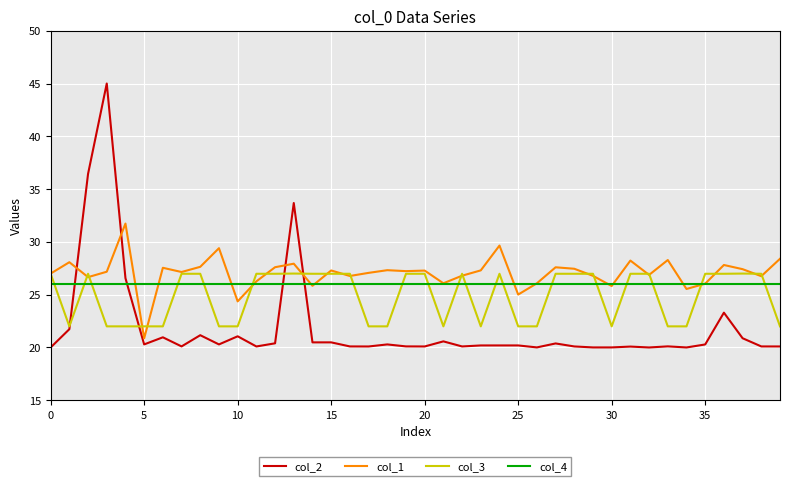

What is the difference between the second highest and minimum values in the col_3 series?

5.0